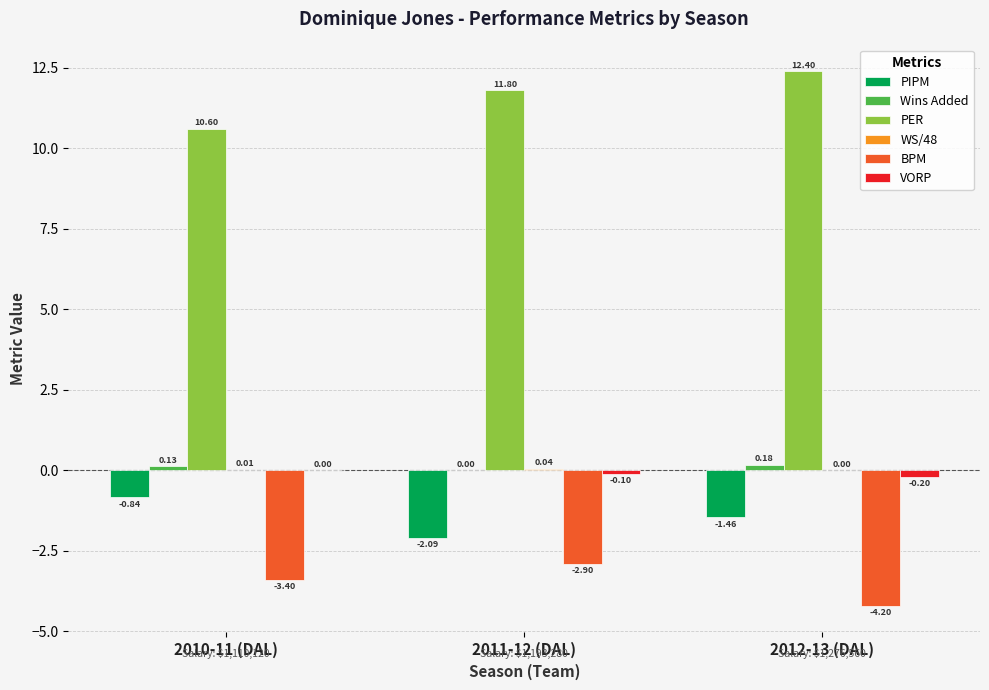

The PER series shows 4.0 at 2010-11 (DAL). True or false?

False